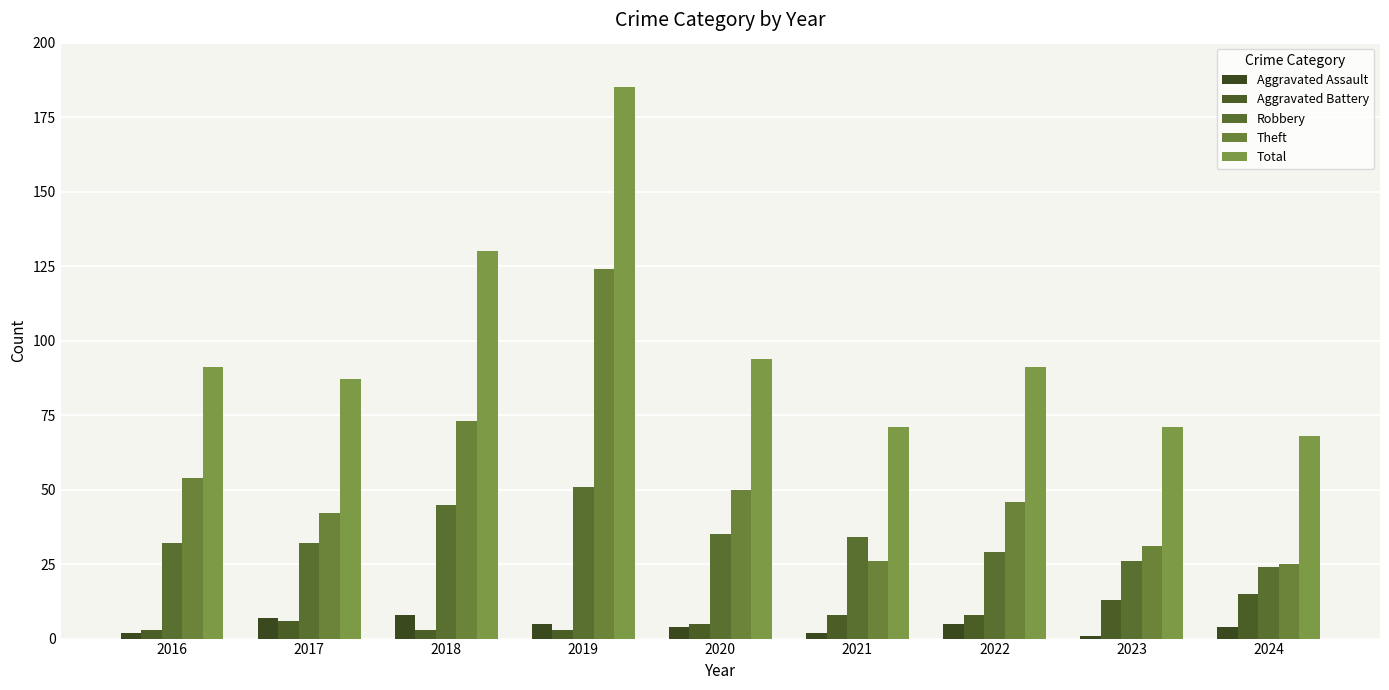

What are all the series names shown in the legend?

Aggravated Assault, Aggravated Battery, Robbery, Theft, Total